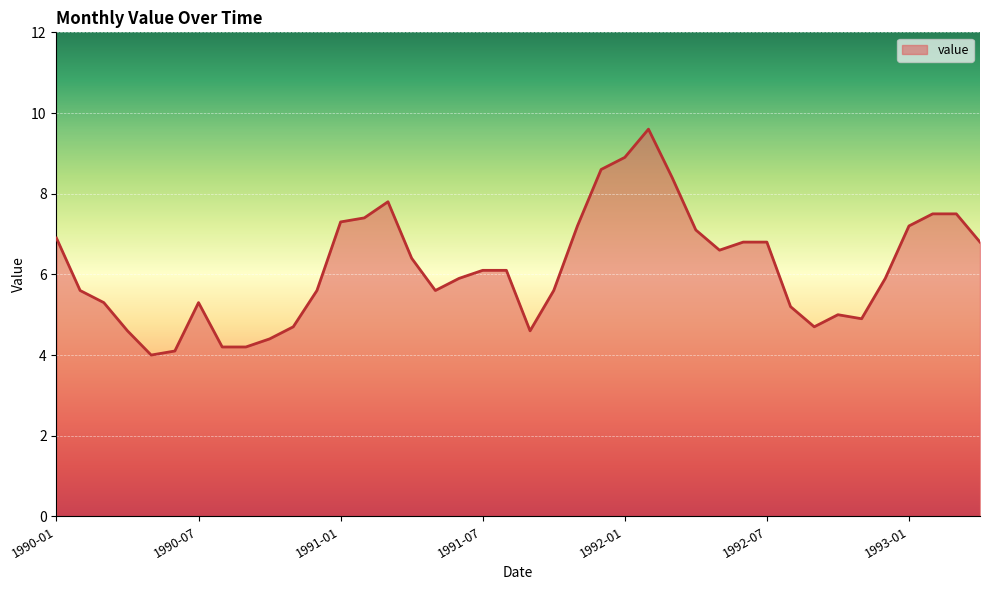

What is the maximum value shown in the chart?

9.6